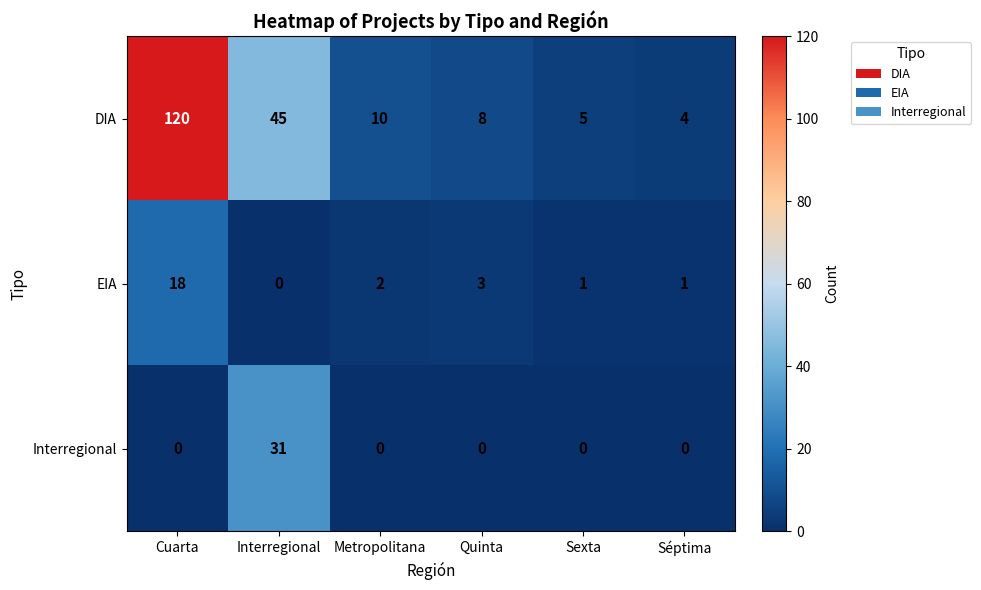

The value of DIA at Metropolitana is 13. True or false?

False